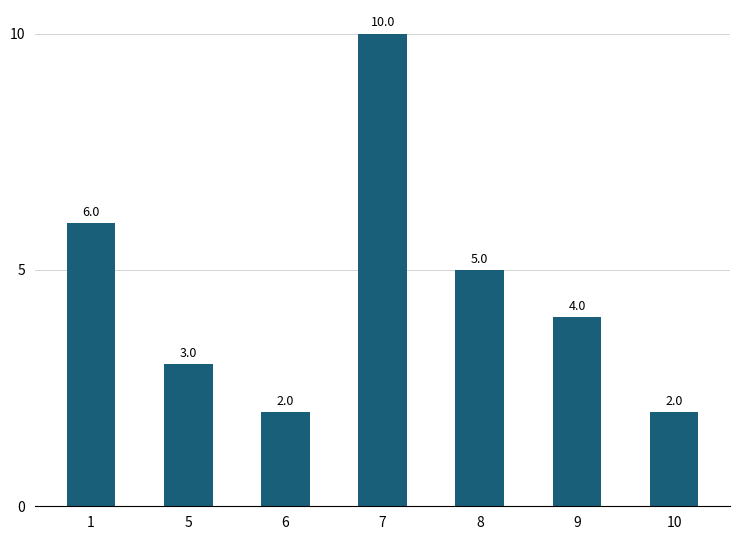

The value at 10 is 2. True or false?

True